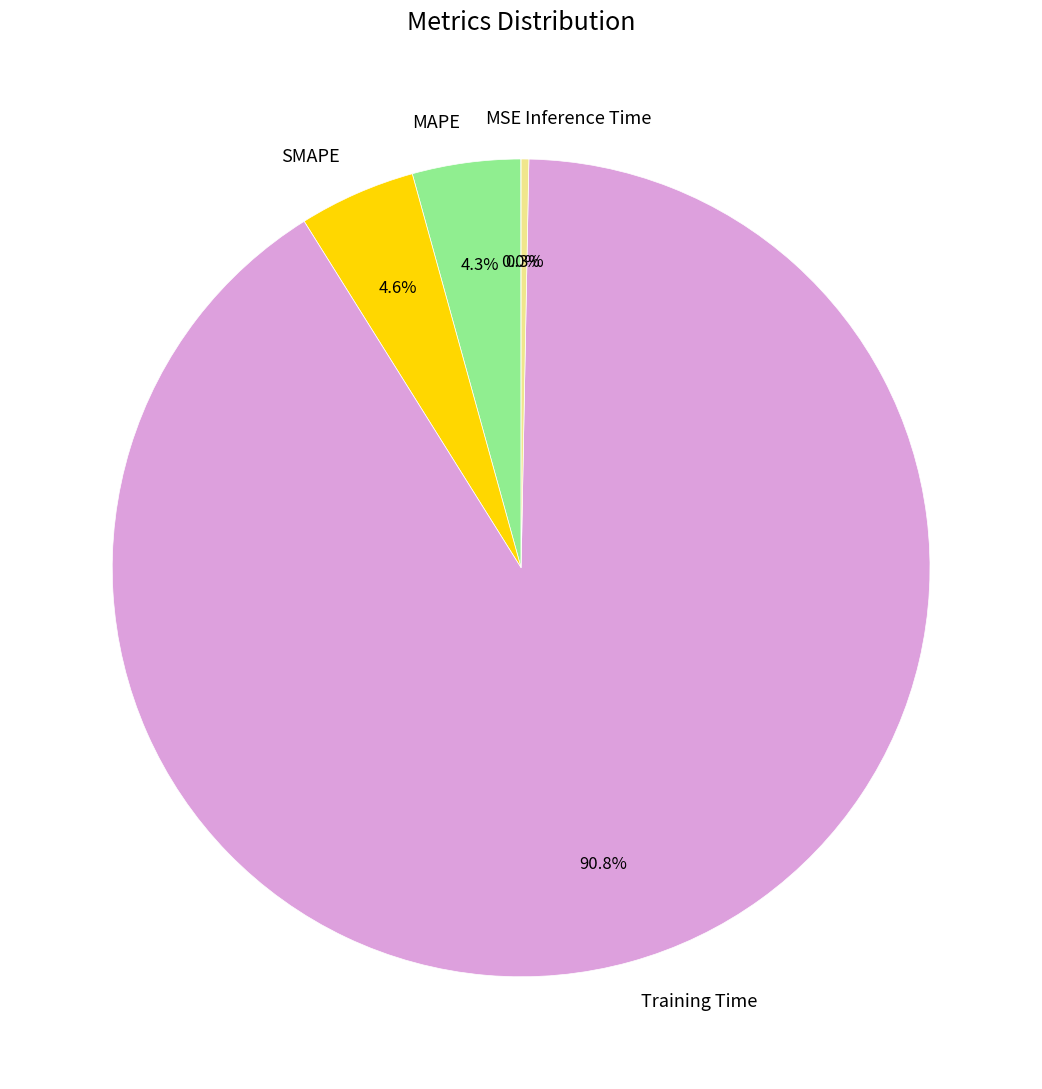

Do SMAPE and Training Time together represent more than half of the pie?

Yes